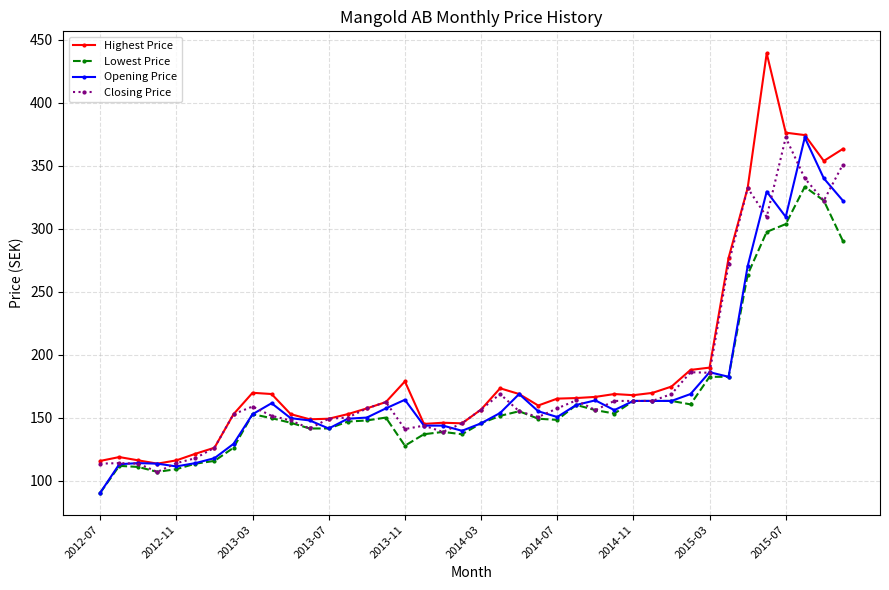

At how many categories does at least one series exceed 349?

5